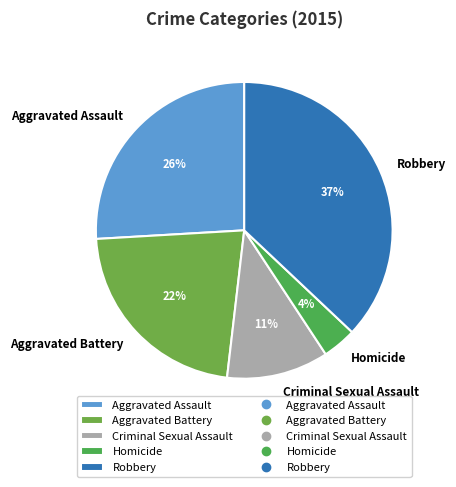

To the nearest percent, what portion does Criminal Sexual Assault represent?

11%